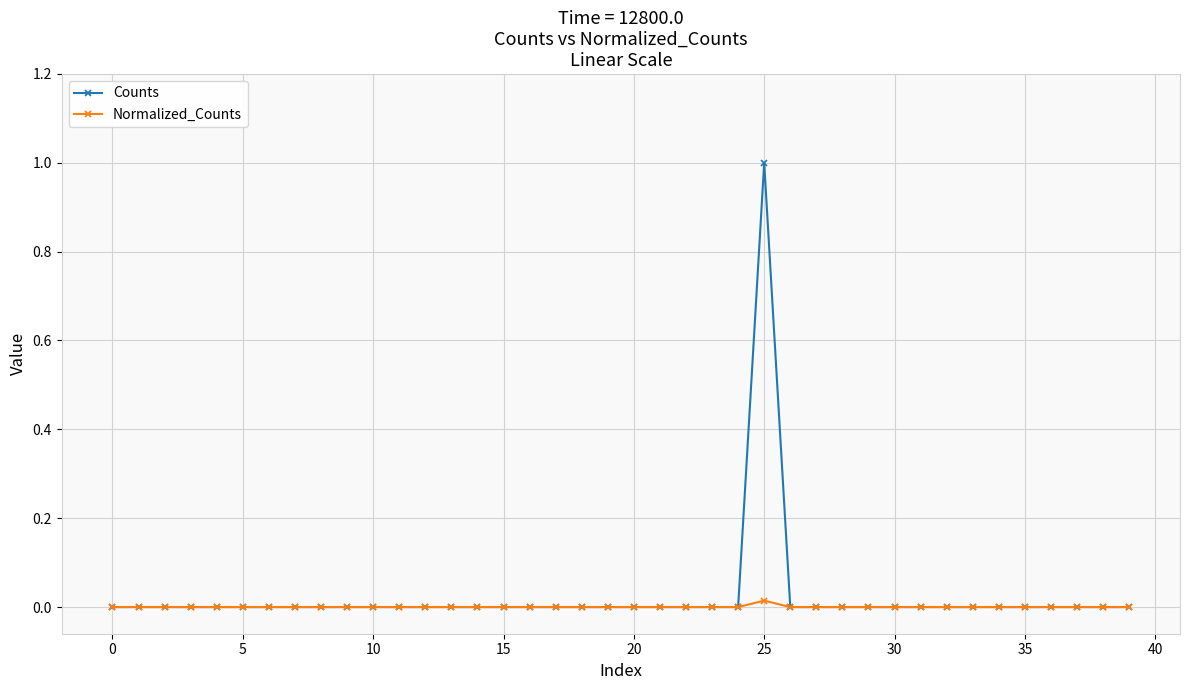

In Normalized_Counts, how many points are higher than both neighbors (excluding endpoints)?

1